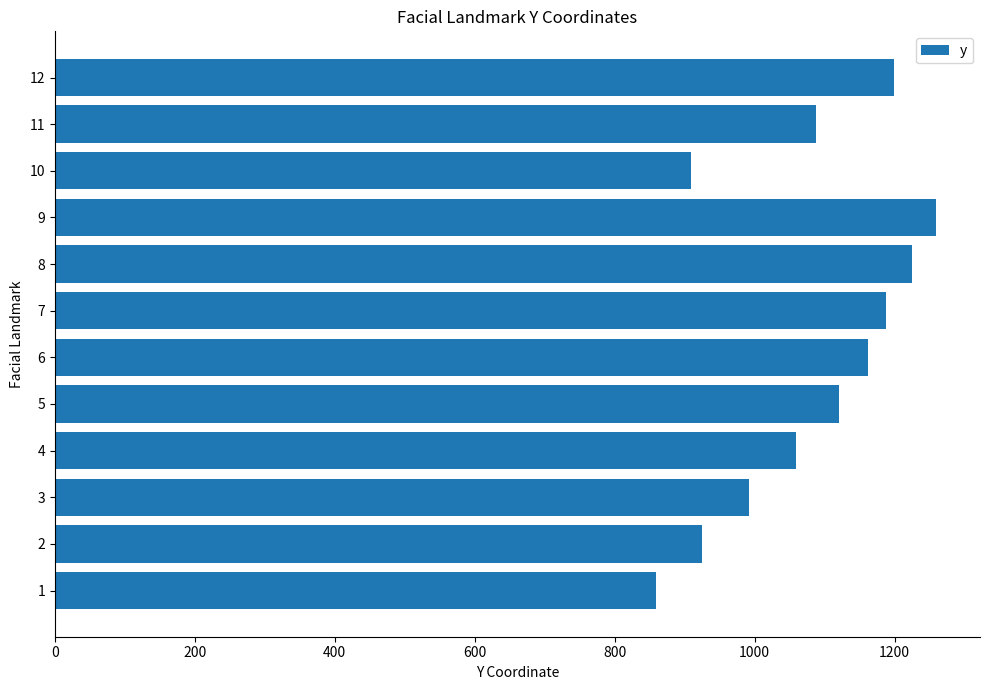

How many values are below 1119?

6